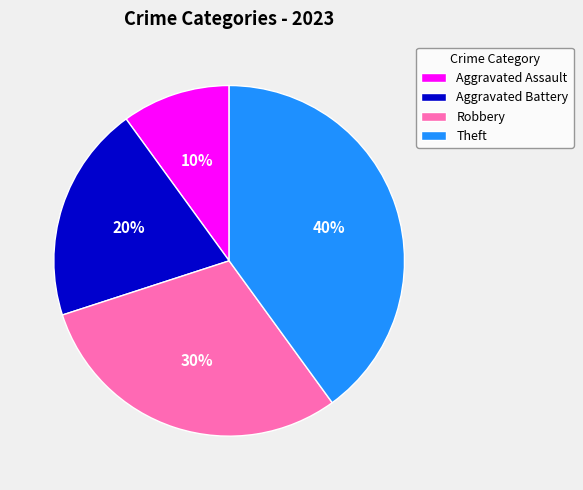

Which category has the smallest portion of the pie?

Aggravated Assault